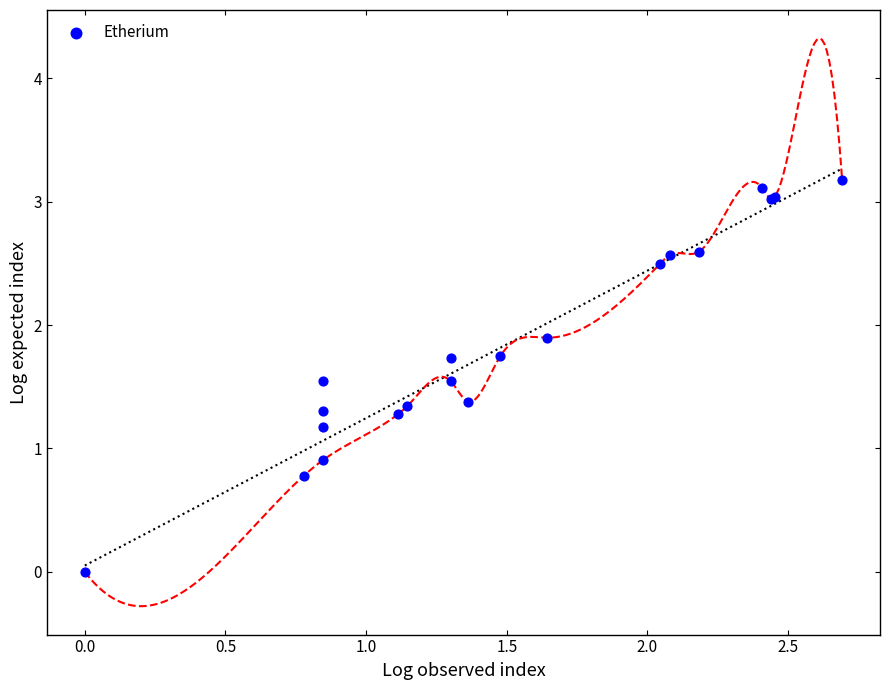

What Y value in the scatter plot is closest to 1?

0.9